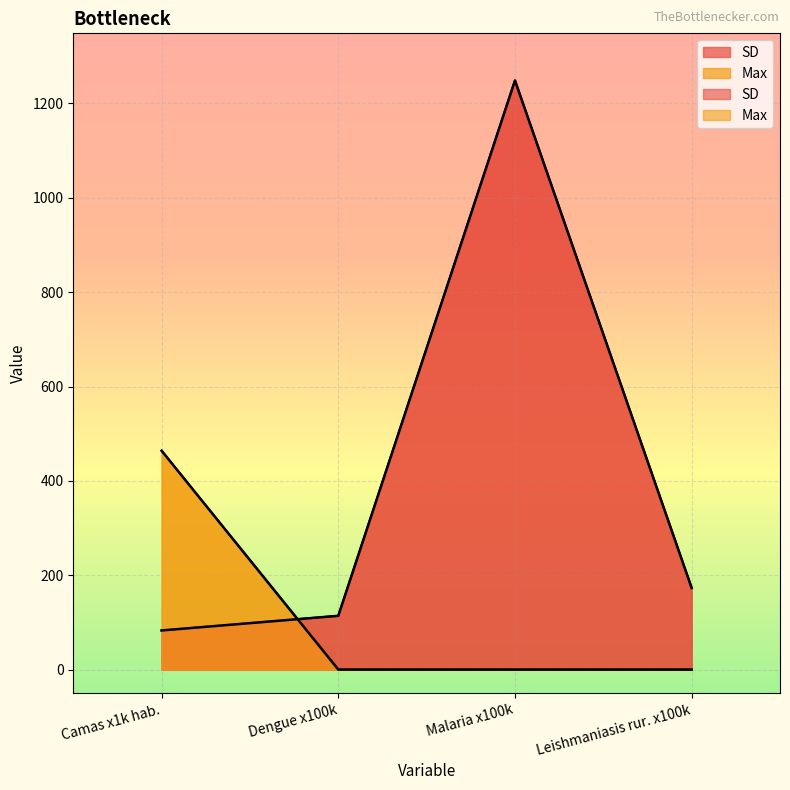

What is the value of the SD point at the 2nd from the left?

114.0